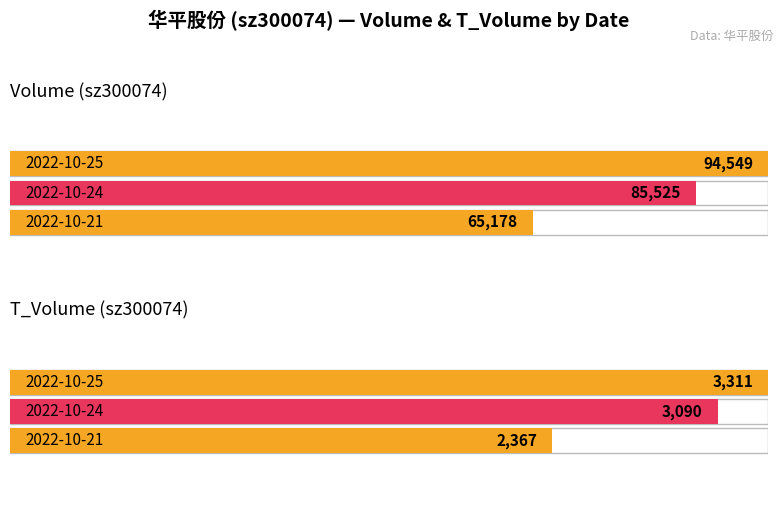

Rank the categories by t_change value from lowest to highest.

2022-10-21, 2022-10-24, 2022-10-25